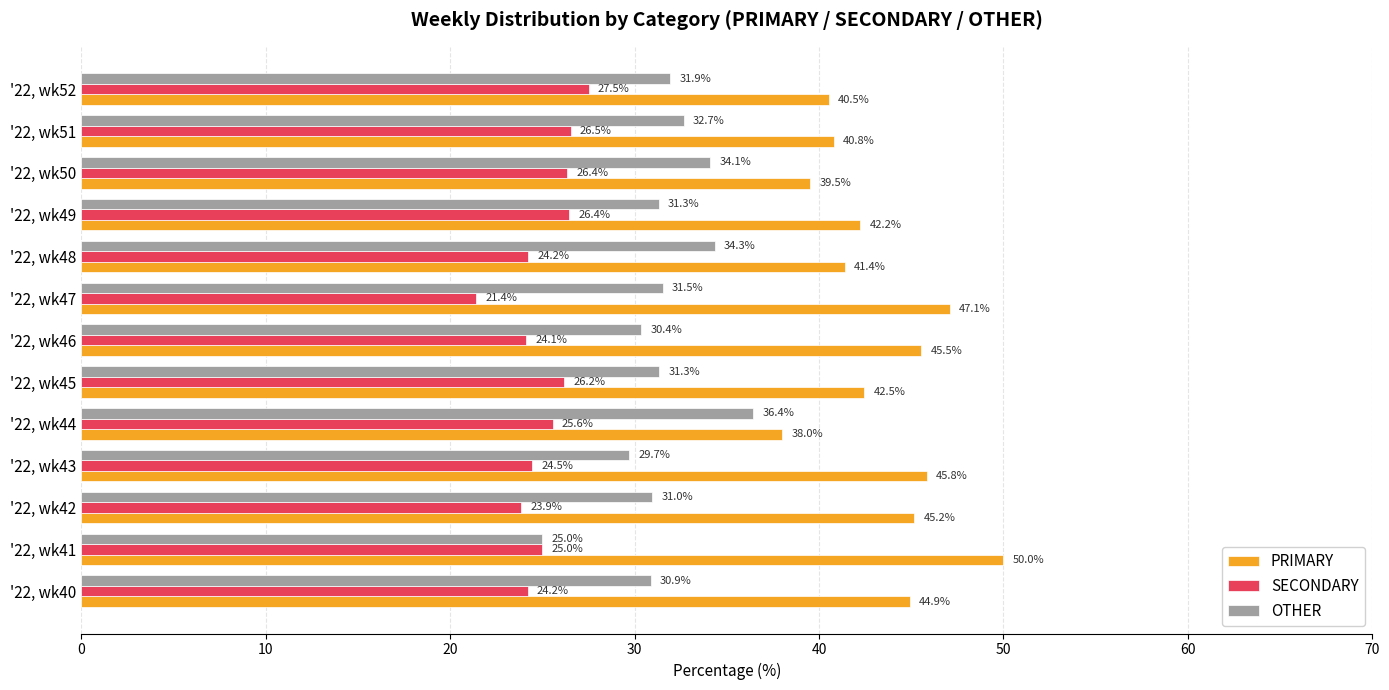

Between '22, wk43 and '22, wk46, which series saw the biggest shift?

OTHER